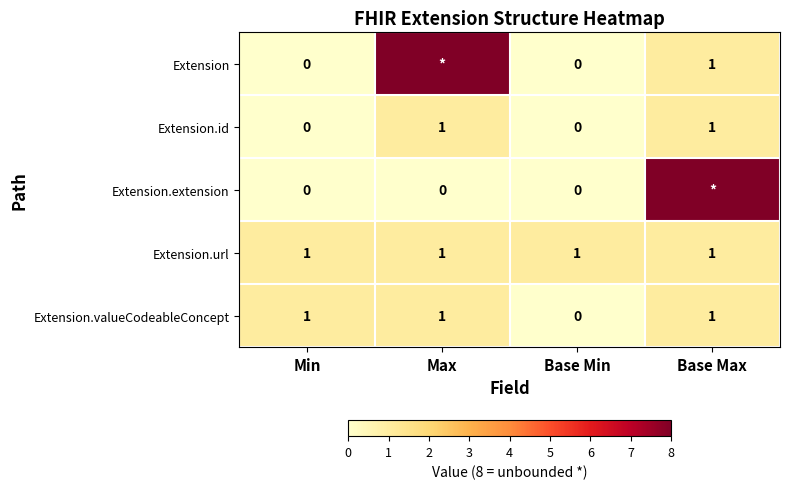

Where is Extension.valueCodeableConcept nearest to the value 0?

Base Min